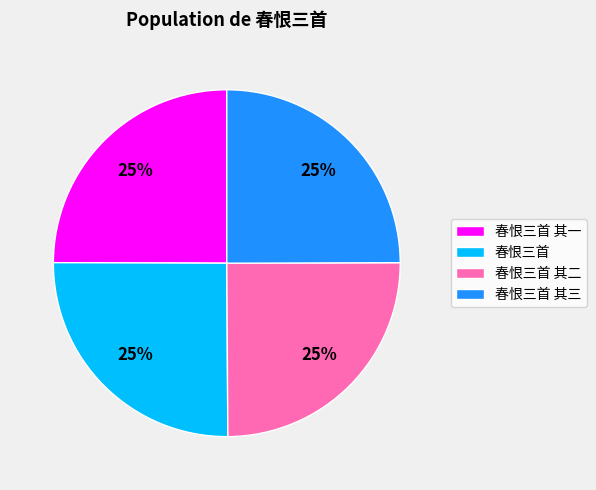

Does any single category account for the majority?

No